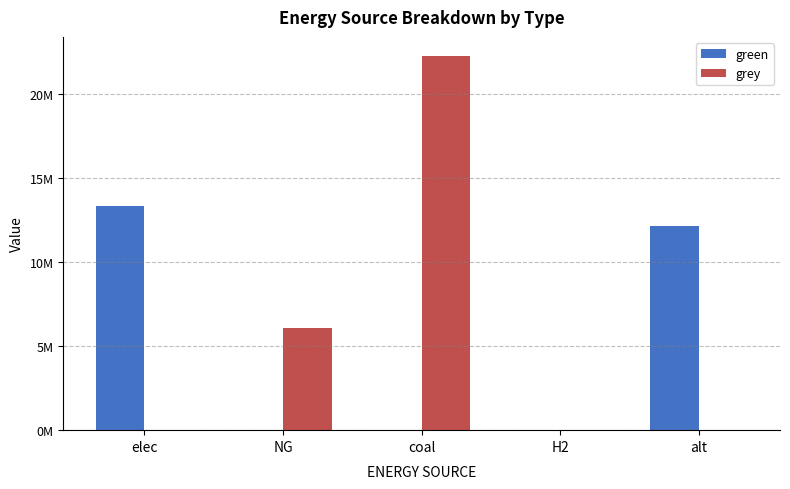

What is the average value of the grey series?

5668192.0